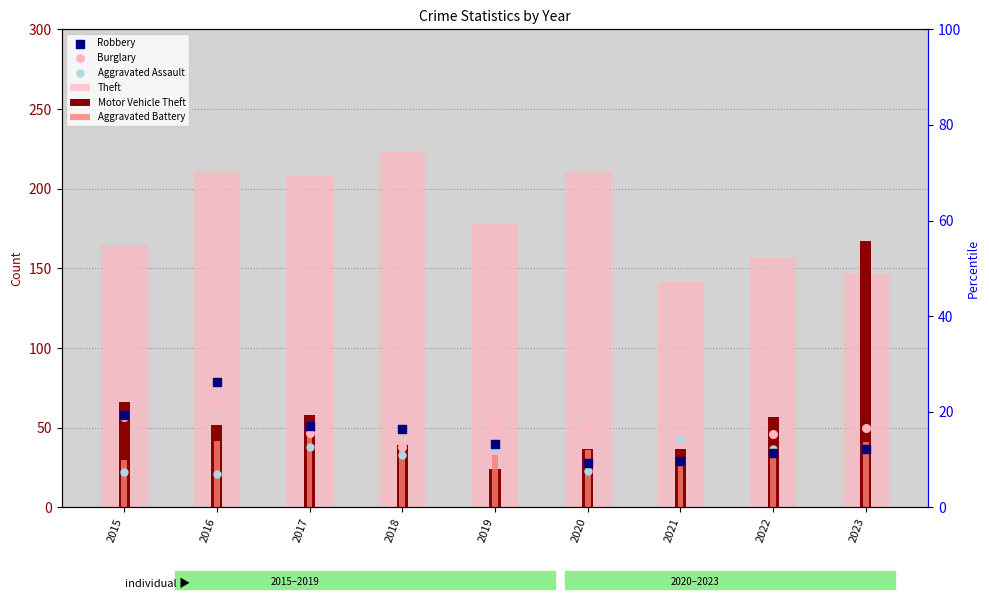

At how many categories does at least one series exceed 55?

9